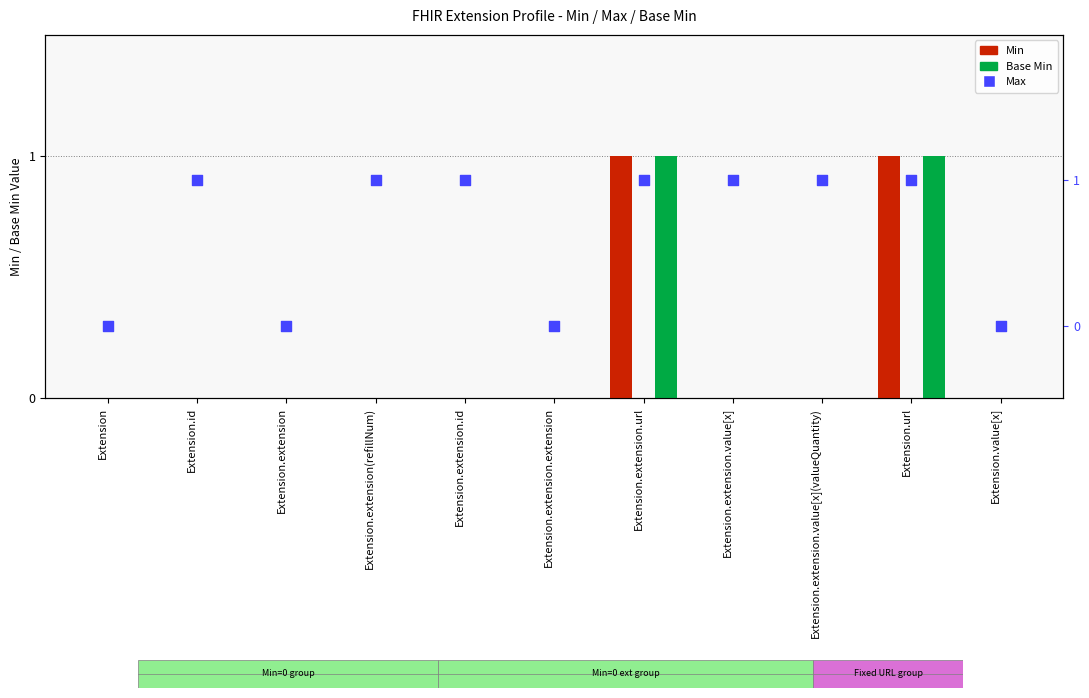

At which category is the sum across all series the highest?

Extension.extension.url